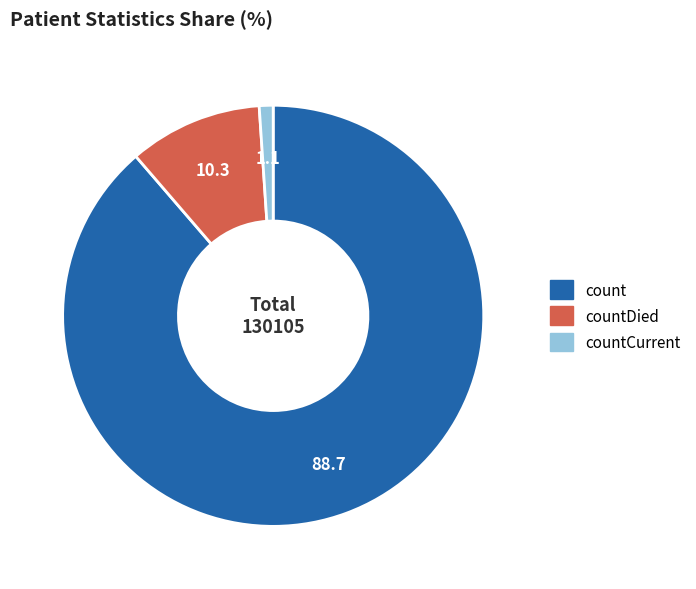

True or false: countDied accounts for 21% of the total.

False